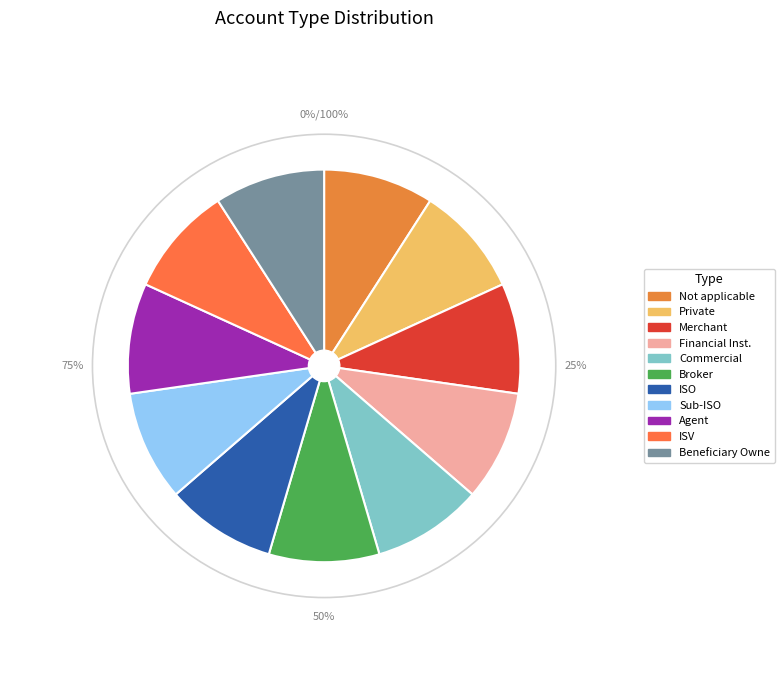

Count the number of slices in the pie.

11